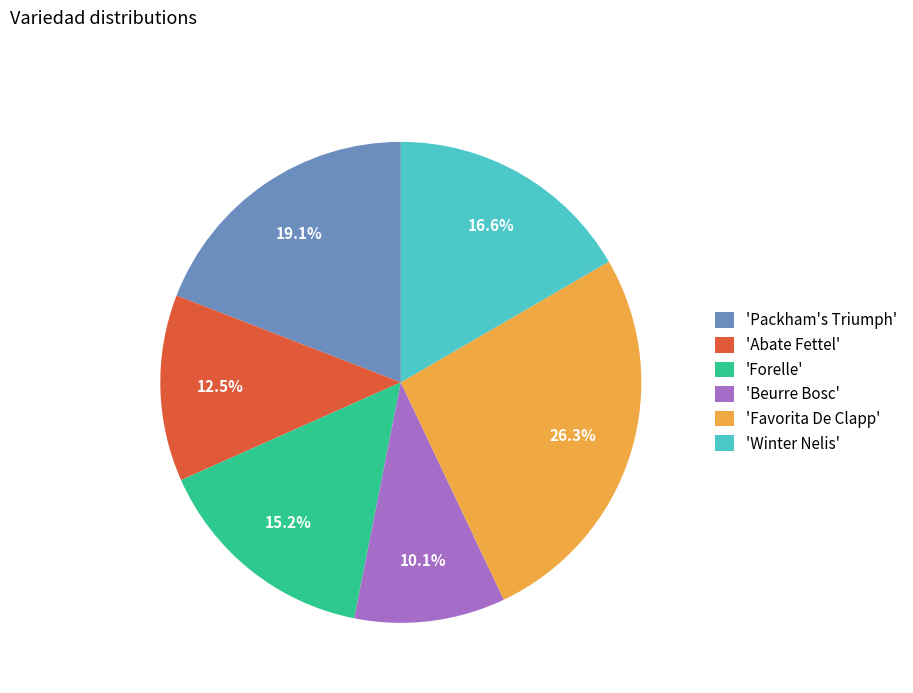

Rank the categories by value from lowest to highest.

'Beurre Bosc', 'Abate Fettel', 'Forelle', 'Winter Nelis', 'Packham's Triumph', 'Favorita De Clapp'